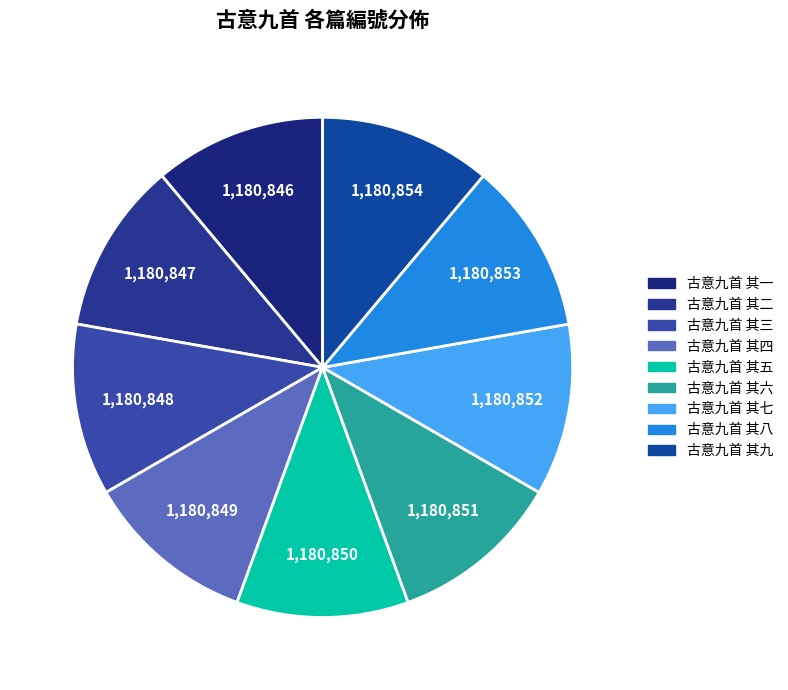

To the nearest percent, what is the average slice percentage?

11%